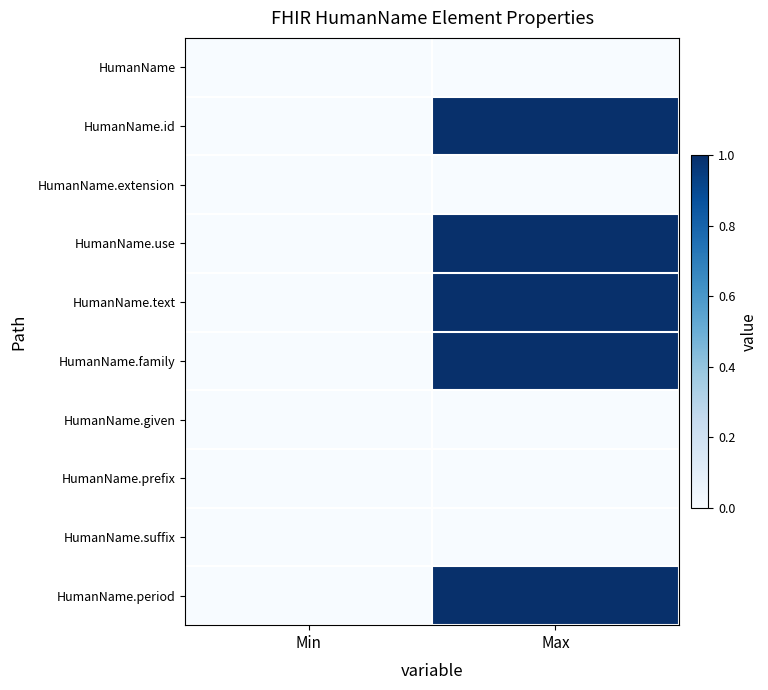

Reading left to right, extract all data points from this chart.

HumanName: Min=0	Max=0
HumanName.id: Min=0	Max=1
HumanName.extension: Min=0	Max=0
HumanName.use: Min=0	Max=1
HumanName.text: Min=0	Max=1
HumanName.family: Min=0	Max=1
HumanName.given: Min=0	Max=0
HumanName.prefix: Min=0	Max=0
HumanName.suffix: Min=0	Max=0
HumanName.period: Min=0	Max=1